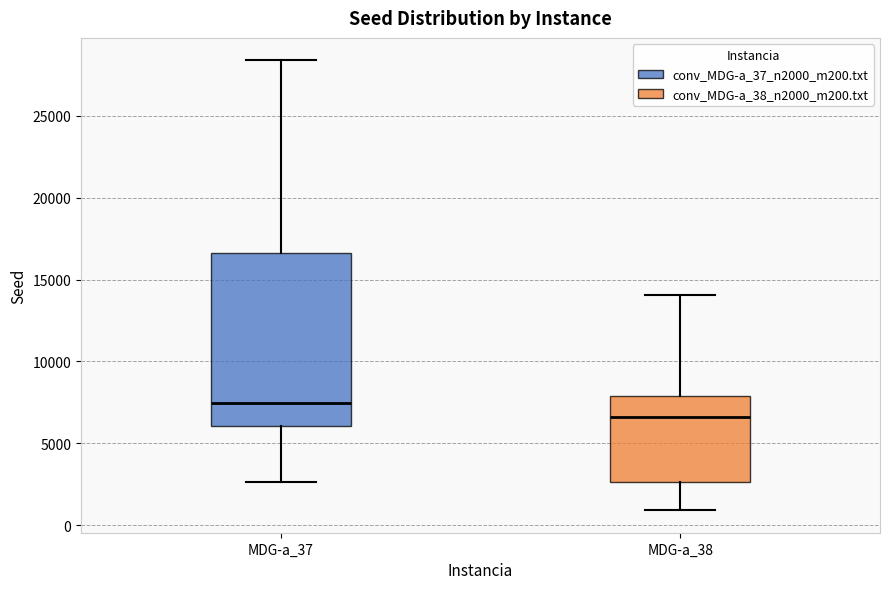

Which box is the tallest, from its lower edge to its upper edge?

MDG-a_37